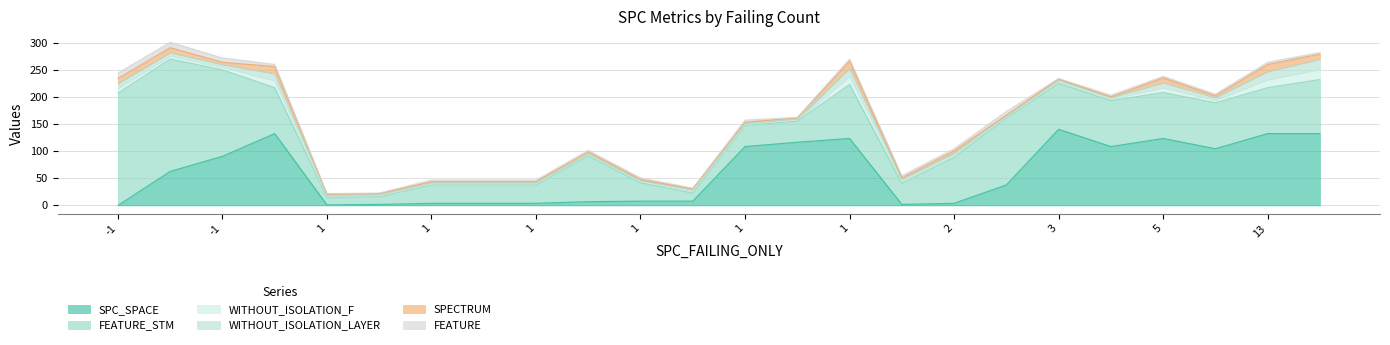

List the series in order of their peak value, lowest first.

FEATURE, SPECTRUM, WITHOUT_ISOLATION_F, WITHOUT_ISOLATION_LAYER, SPC_SPACE, FEATURE_STM